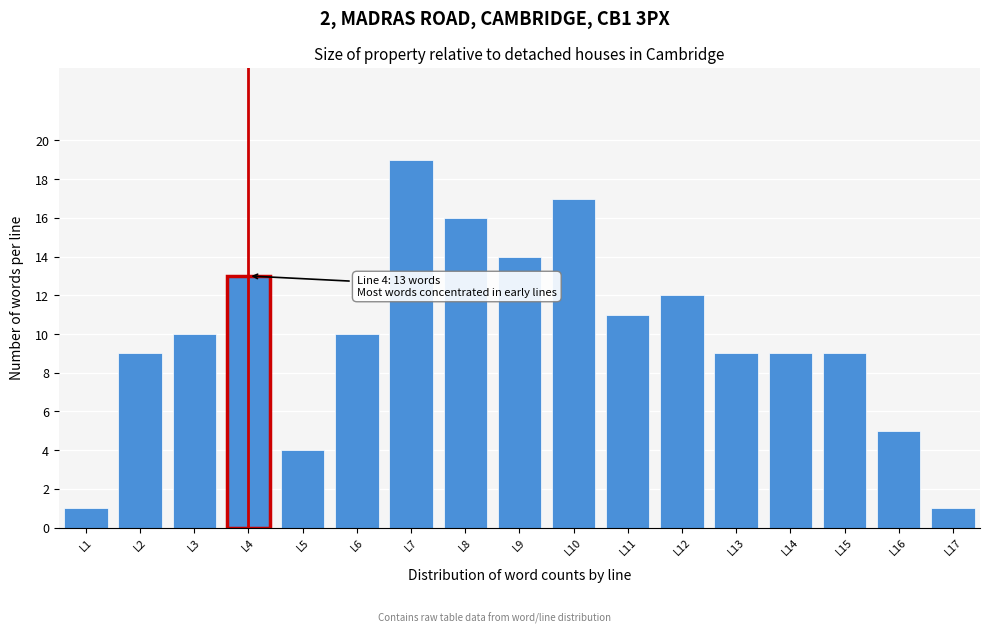

Reading right to left, extract all data points from this chart.

L17=1	L16=5	L15=9	L14=9	L13=9	L12=12	L11=11	L10=17	L9=14	L8=16	L7=19	L6=10	L5=4	L4=13	L3=10	L2=9	L1=1